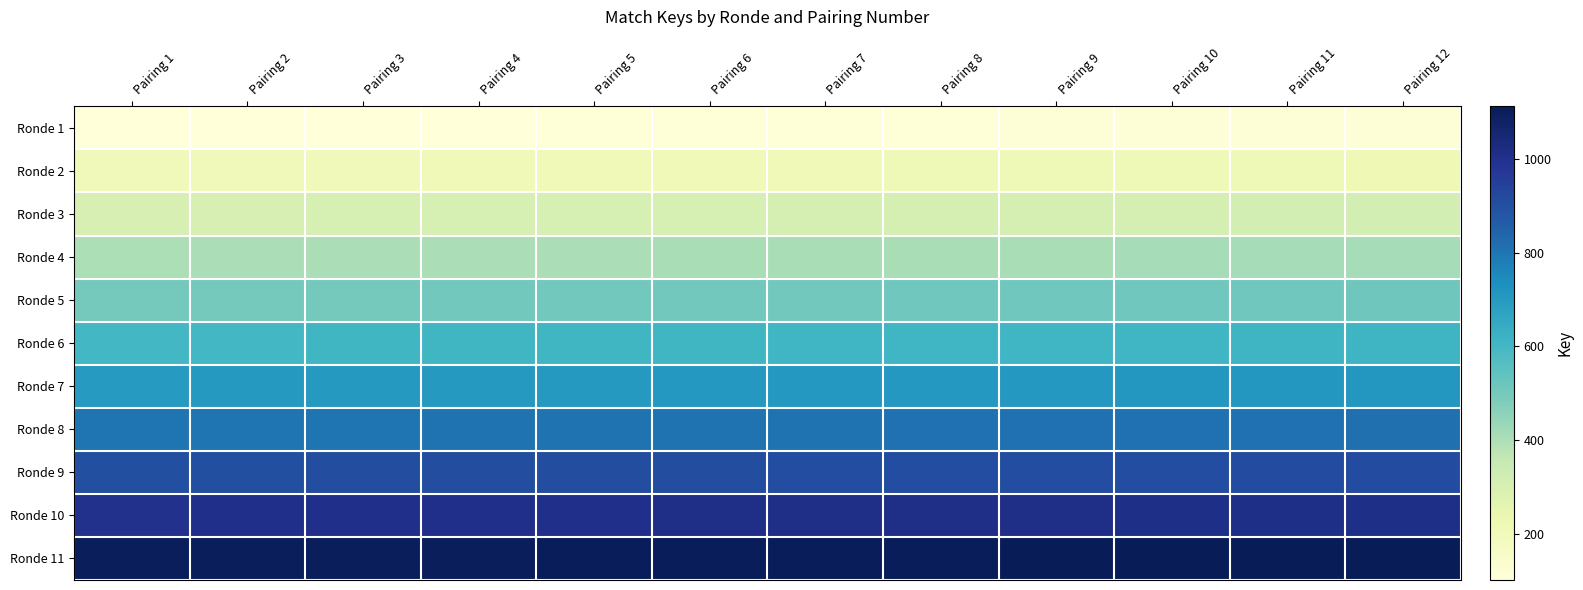

Which series has the widest spread of values?

Ronde 1